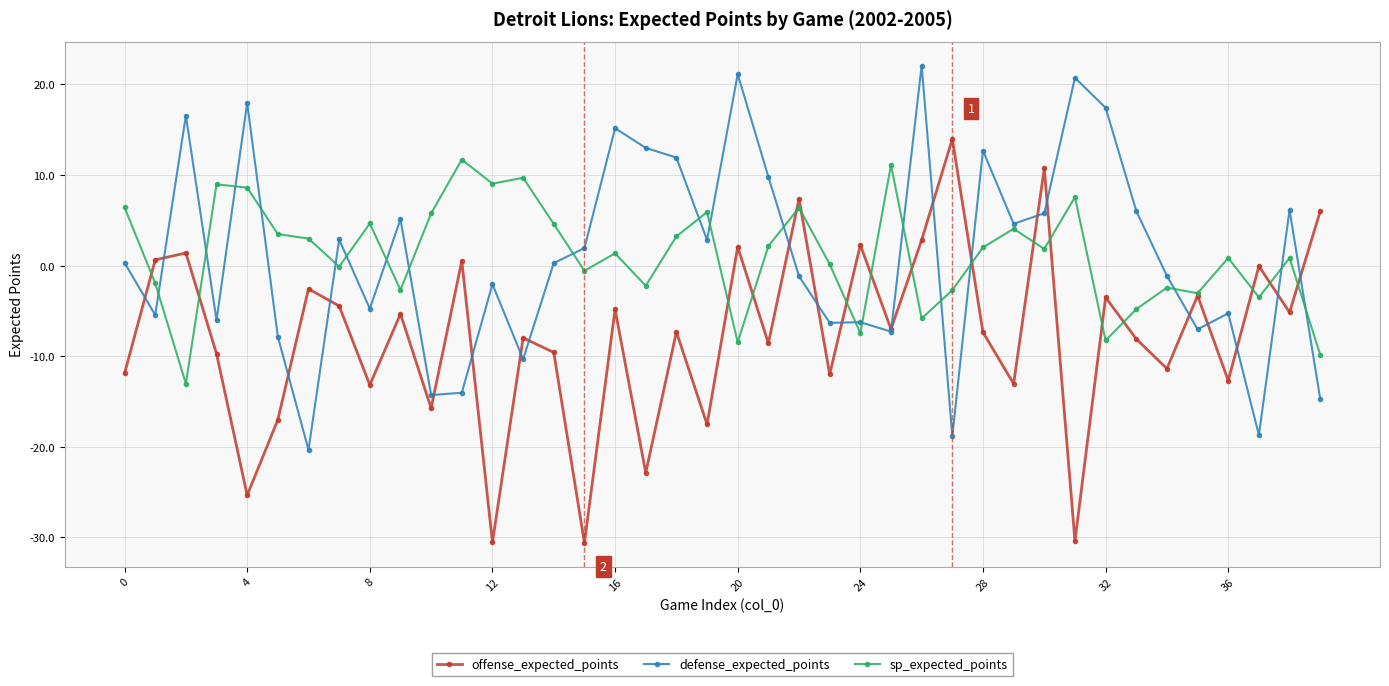

What are all the series names shown in the legend?

offense_expected_points, defense_expected_points, sp_expected_points